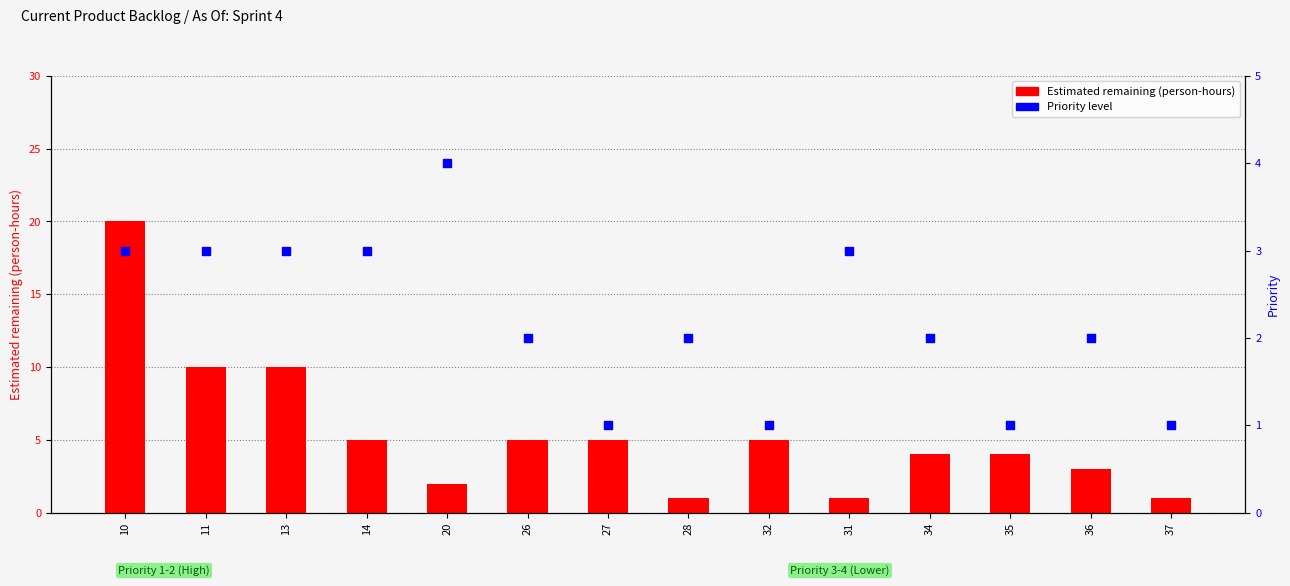

Which series has the widest spread of Y values?

Estimated remaining (person-hours)